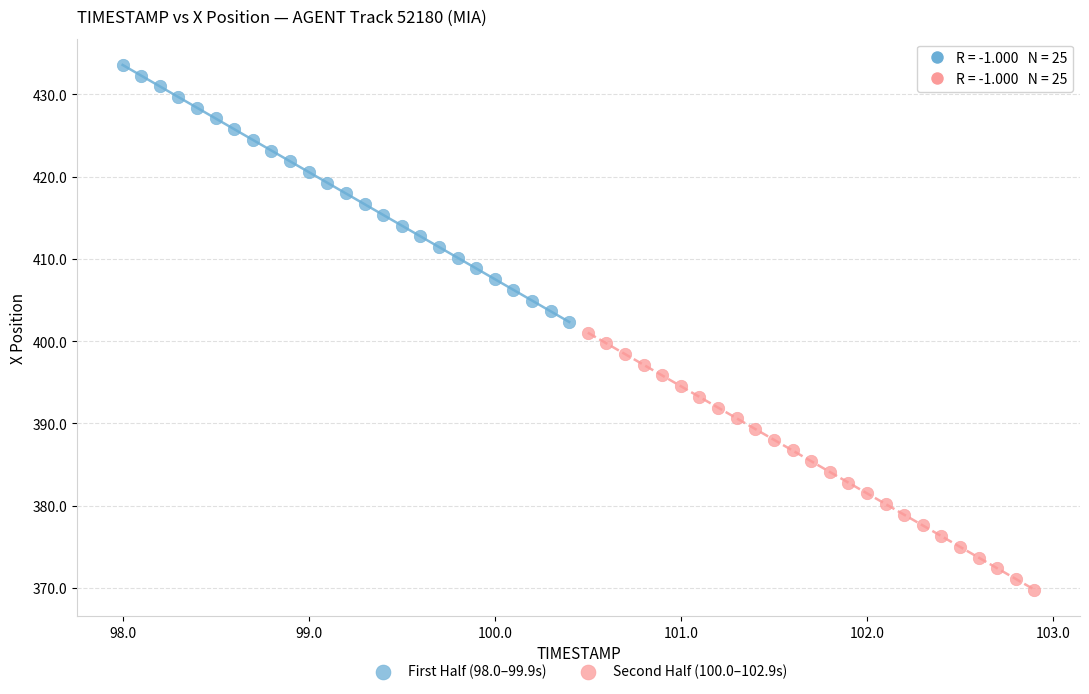

Which series has the widest spread of Y values?

First Half (98.0–99.9s)